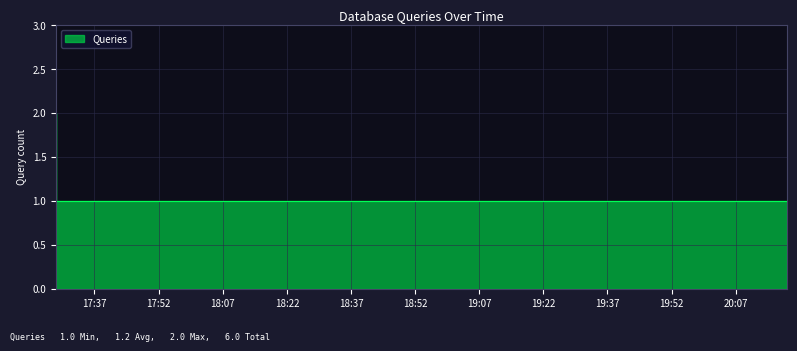

Rank the categories by value from lowest to highest.

2019-04-03 17:36:00, 2019-04-03 17:58:00, 2019-04-03 20:05:00, 2019-04-03 20:19:00, 2019-04-03 17:28:00